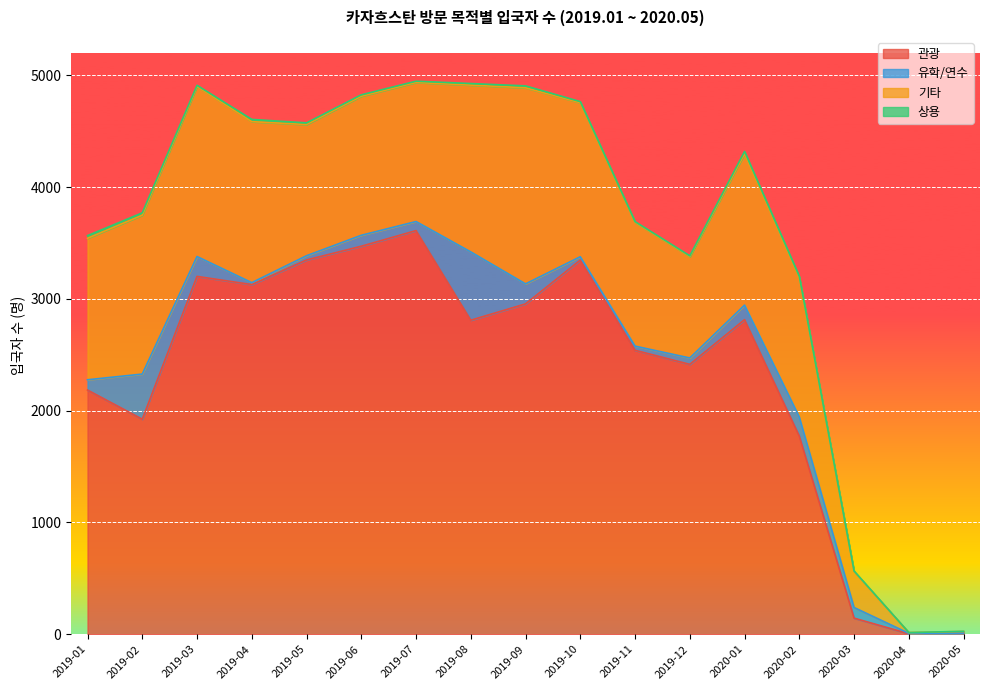

Where does the 유학/연수 series first go above 92?

2019-02